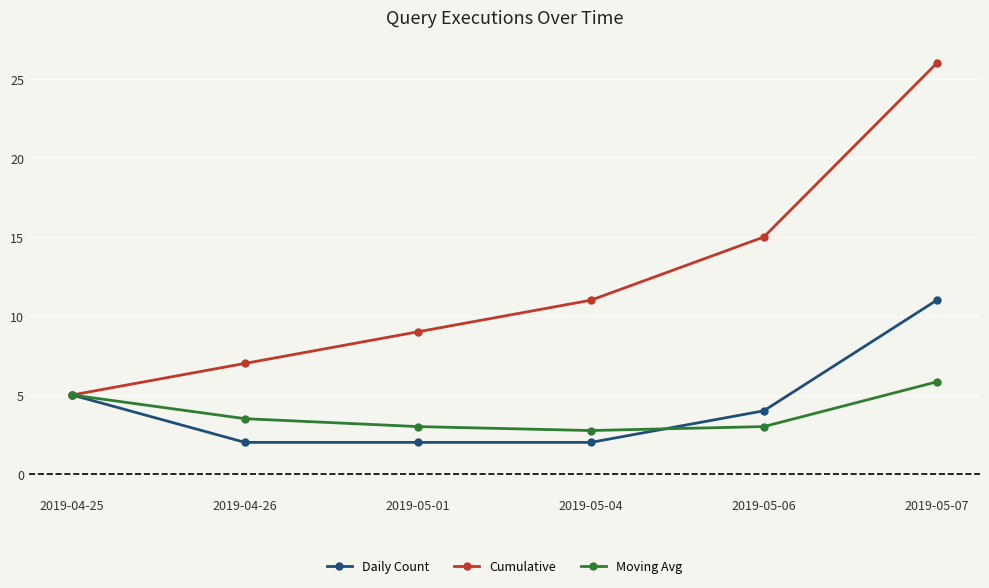

True or false: Moving Avg has a value of 2.3 at 2019-04-26.

False